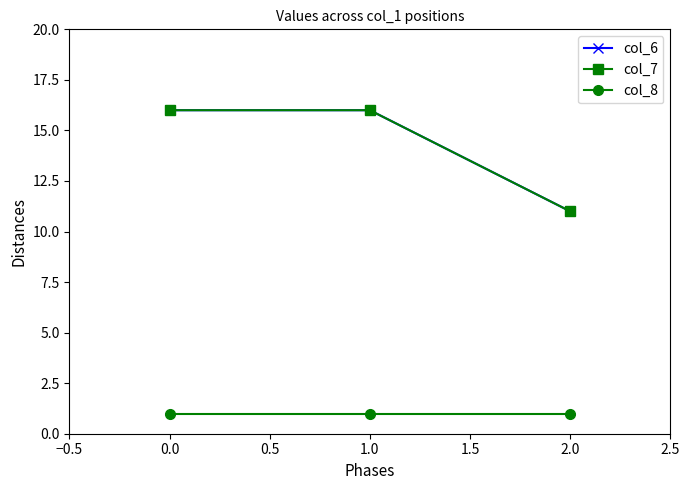

Is this an area chart (filled region under the line)?

No